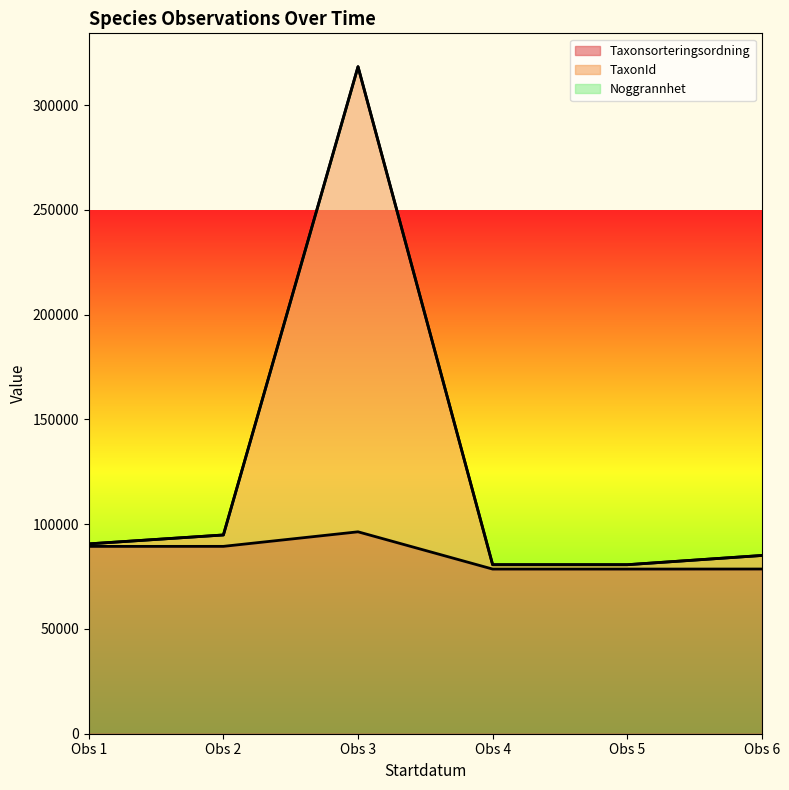

Does the chart display data point markers on the line(s)?

No